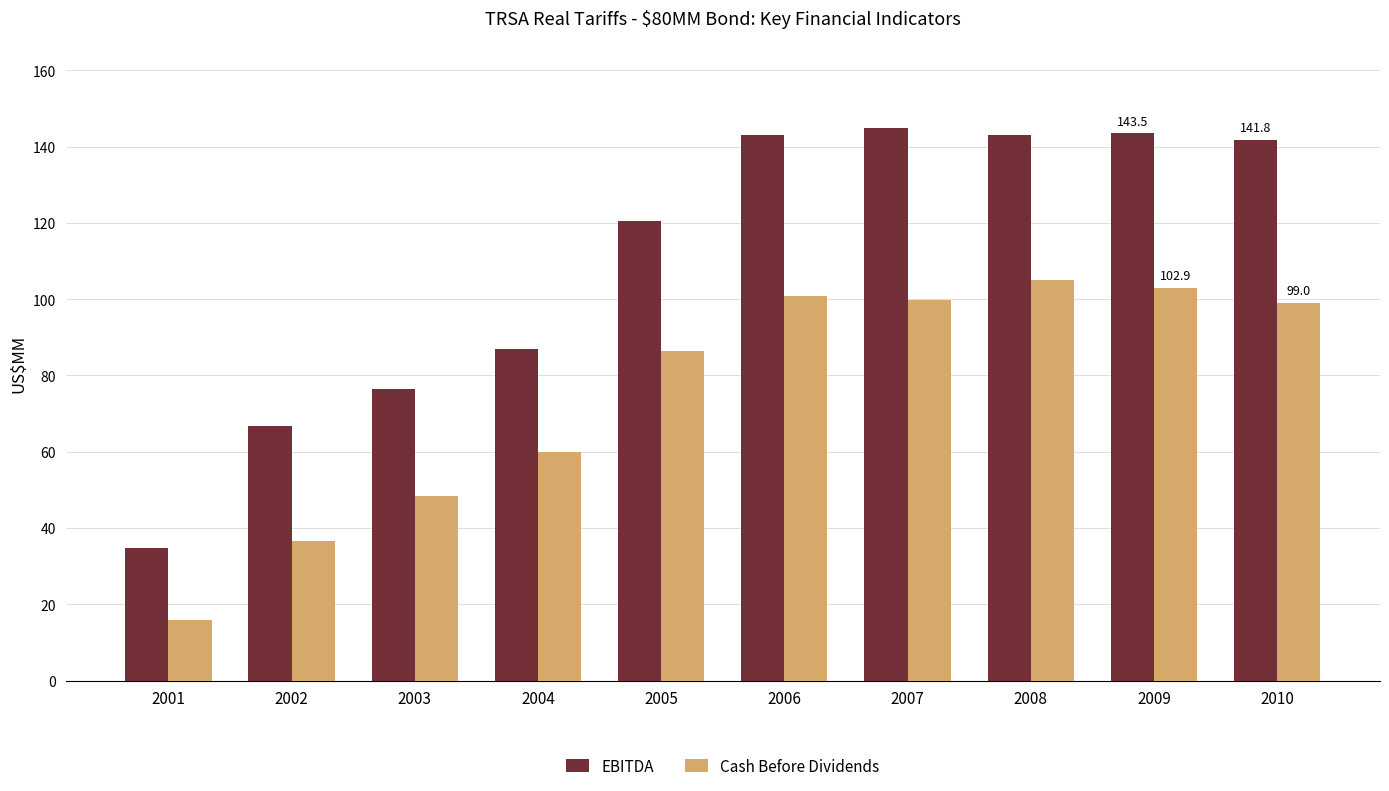

What is the difference between the highest and lowest values at 2008?

38.0